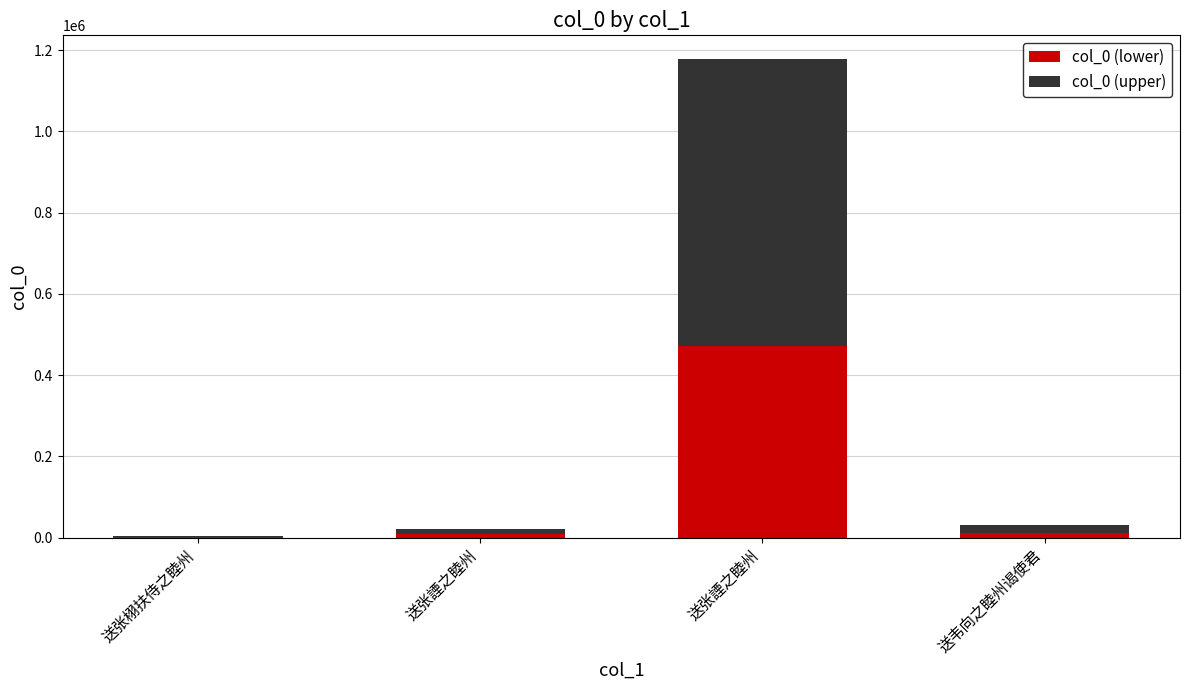

Between 送张諲之睦州 and 送韦向之睦州谒使君, which series saw the biggest shift?

col_0 (upper)